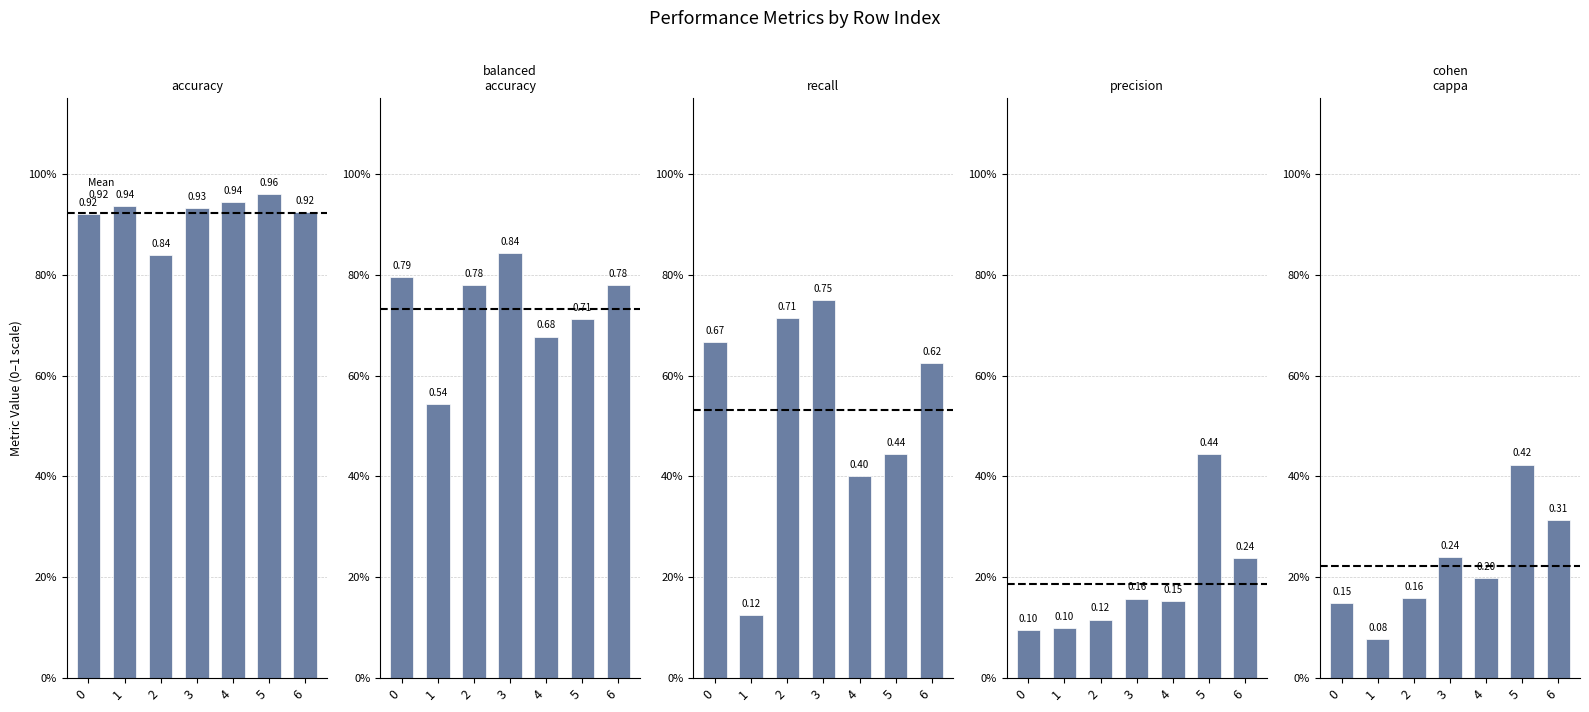

Reading left to right, list all the values displayed in this chart.

accuracy: 0=0.9	1=0.9	2=0.8	3=0.9	4=0.9	5=1.0	6=0.9
balanced_accuracy: 0=0.8	1=0.5	2=0.8	3=0.8	4=0.7	5=0.7	6=0.8
recall: 0=0.7	1=0.1	2=0.7	3=0.8	4=0.4	5=0.4	6=0.6
precision: 0=0.1	1=0.1	2=0.1	3=0.2	4=0.2	5=0.4	6=0.2
cohen_cappa: 0=0.1	1=0.1	2=0.2	3=0.2	4=0.2	5=0.4	6=0.3